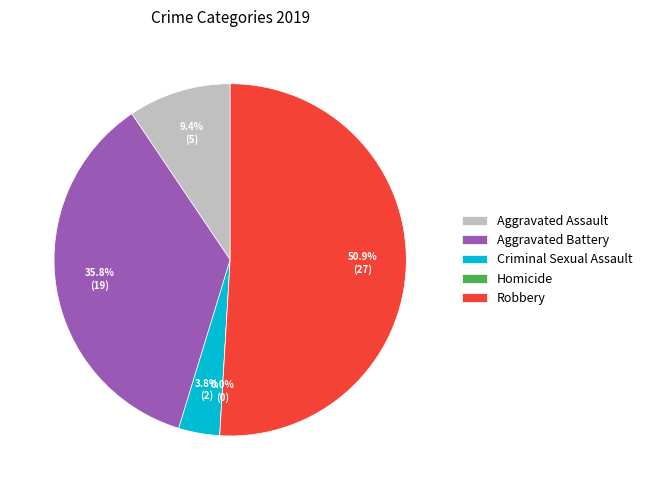

What is the change in value from Homicide to Robbery?

+27